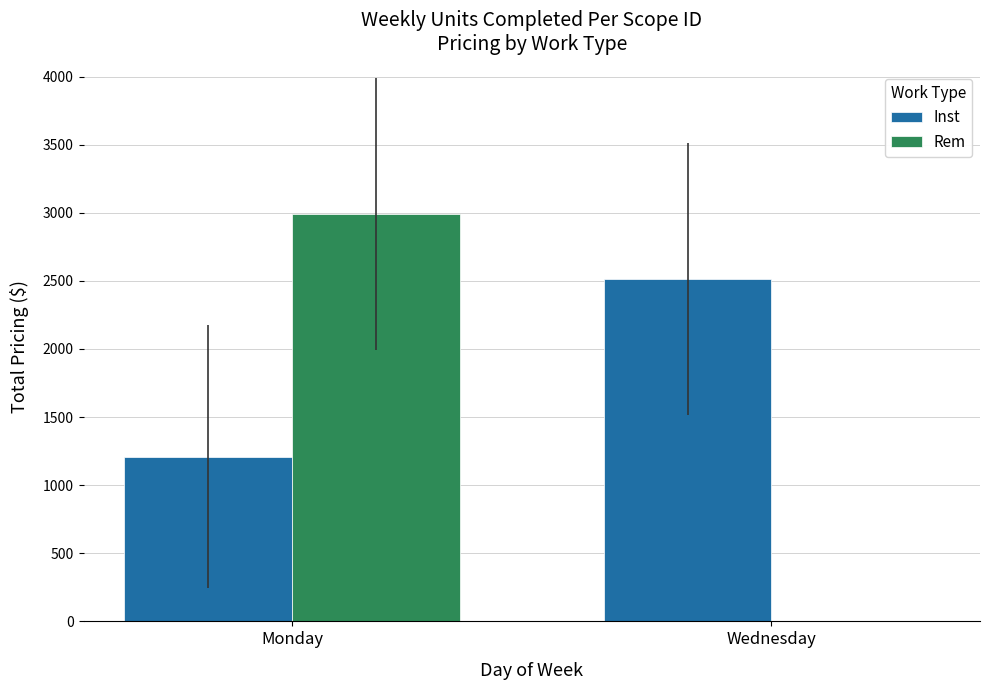

True or false: Inst has a value of 3416.0 at Wednesday.

False